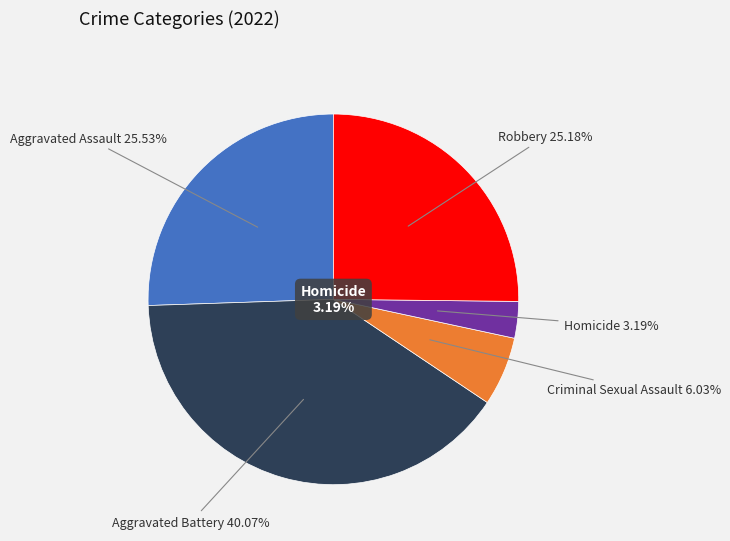

To the nearest percent, what is the combined percentage of Aggravated Assault and Criminal Sexual Assault?

32%